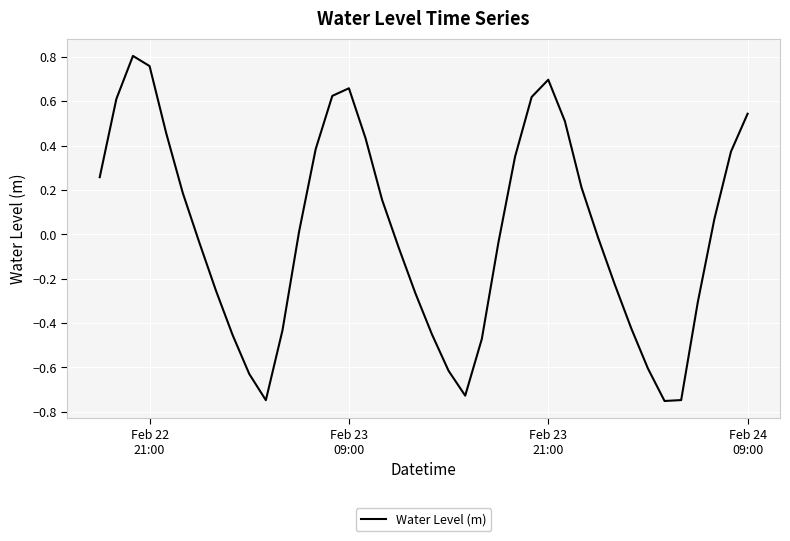

How many values are below 0?

20